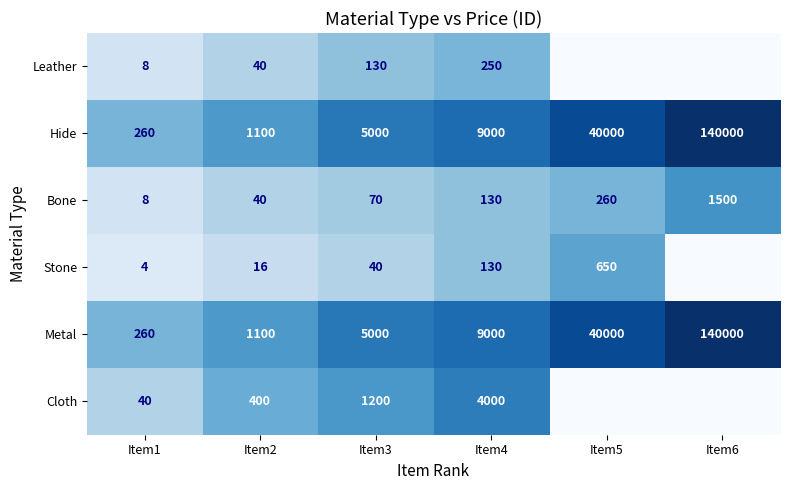

Where is Metal nearest to the value 70130?

Item5